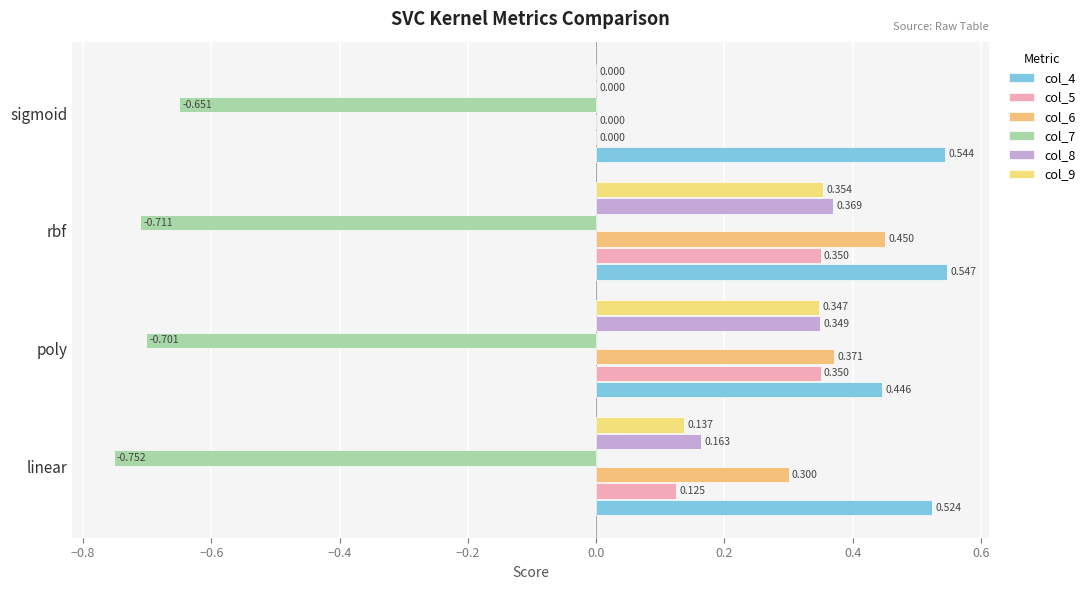

Reading left to right, list all the values displayed in this chart.

col_4: 0.5	0.4	0.5	0.5
col_5: 0.1	0.3	0.3	0.0
col_6: 0.3	0.4	0.5	0.0
col_7: -0.8	-0.7	-0.7	-0.7
col_8: 0.2	0.3	0.4	0.0
col_9: 0.1	0.3	0.4	0.0